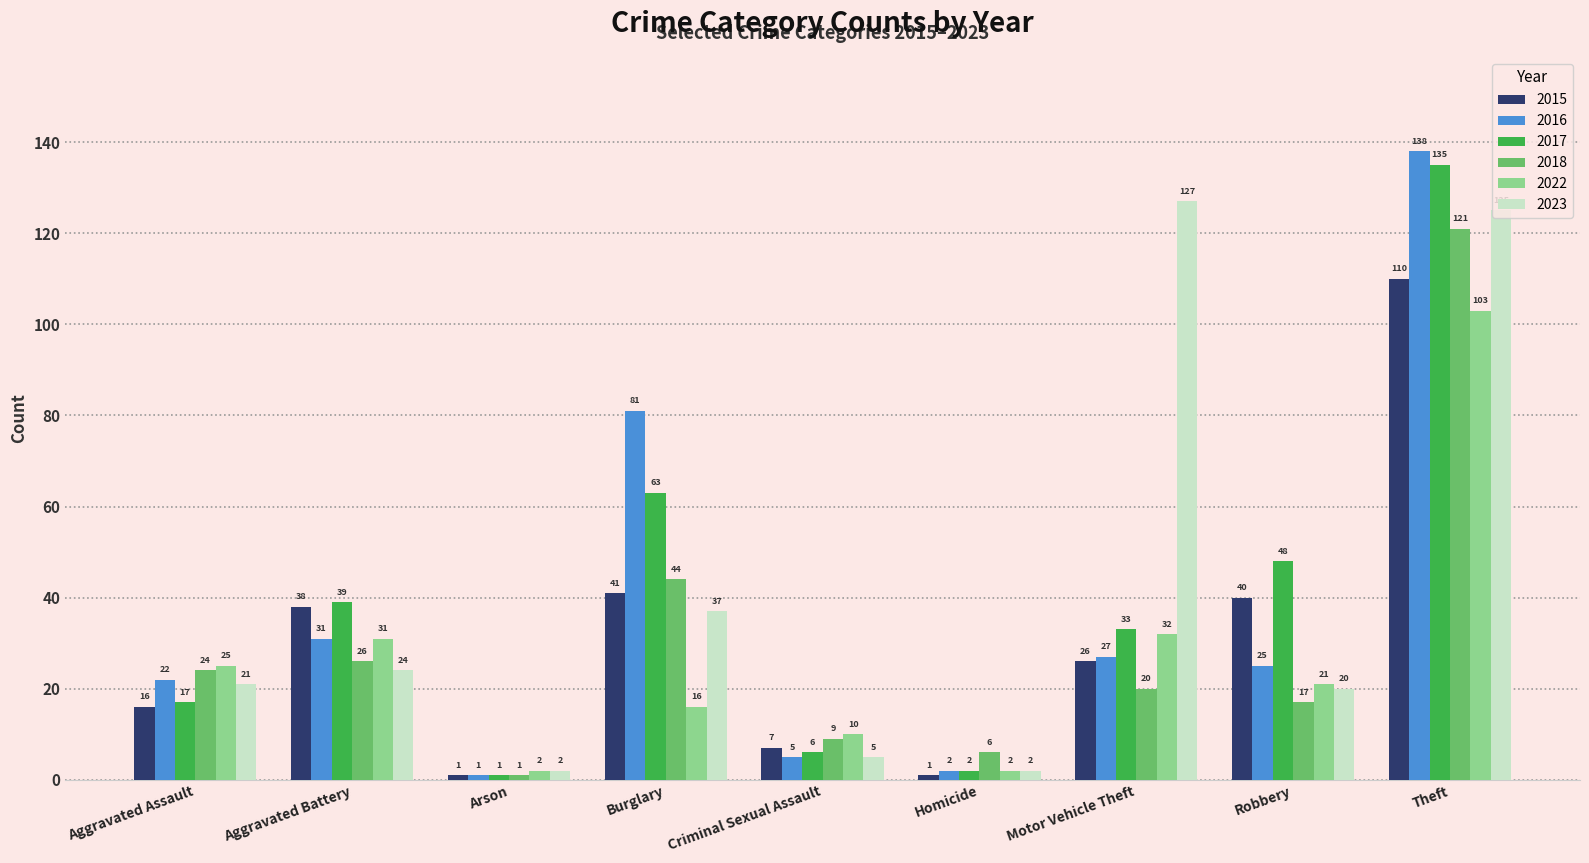

What is the difference between the maximum and minimum values in the 2023 series?

125